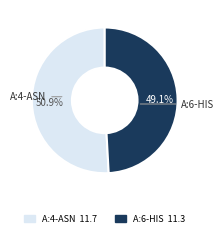

Is there a majority slice in this chart?

Yes